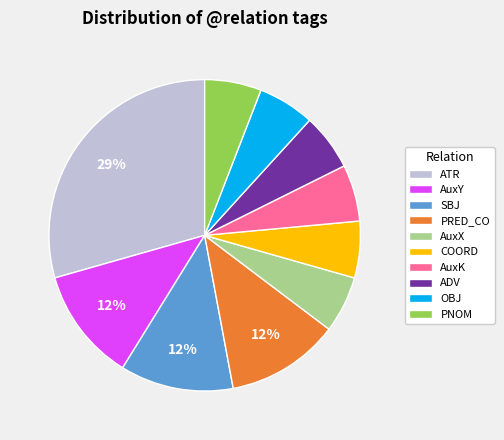

What percentage is the PRED_CO slice, to the nearest percent?

12%